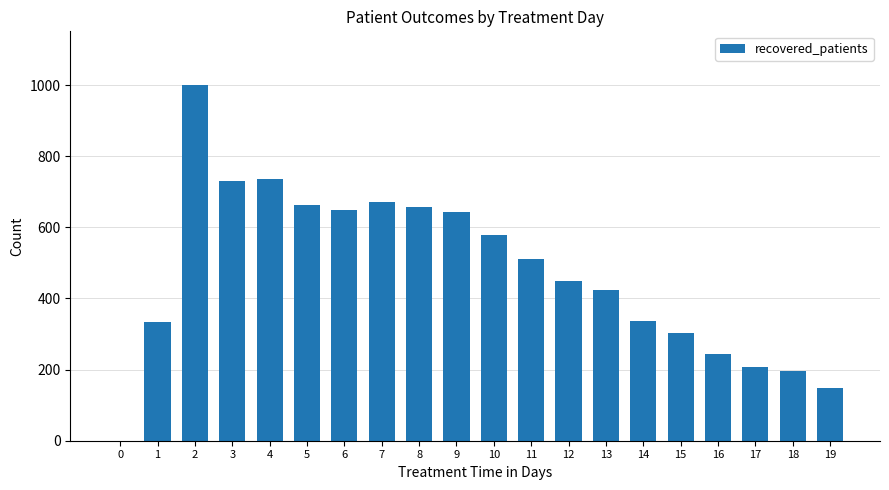

What is the sum of all values?

9482